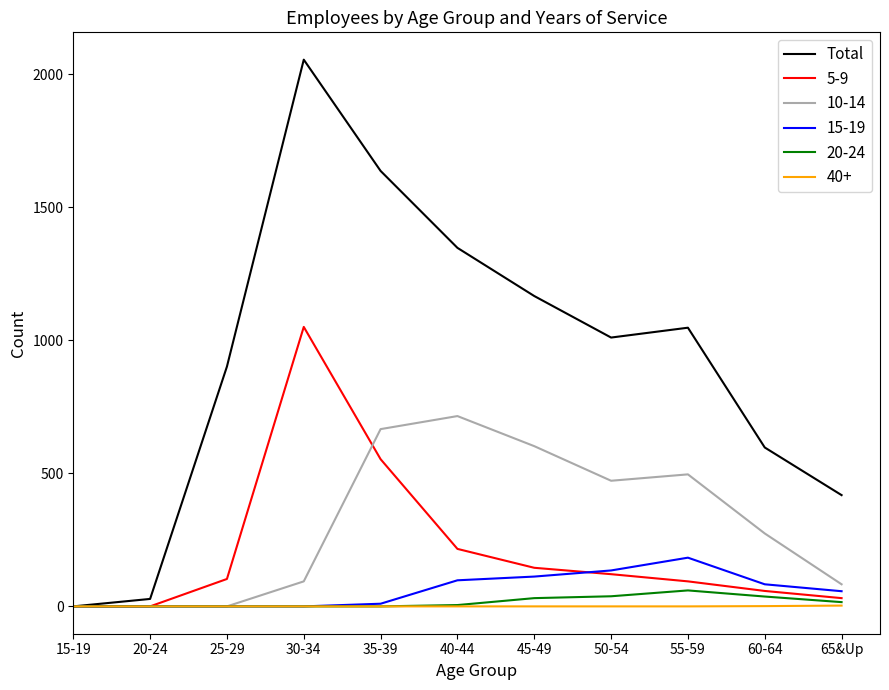

What position from the left is 35-39?

5